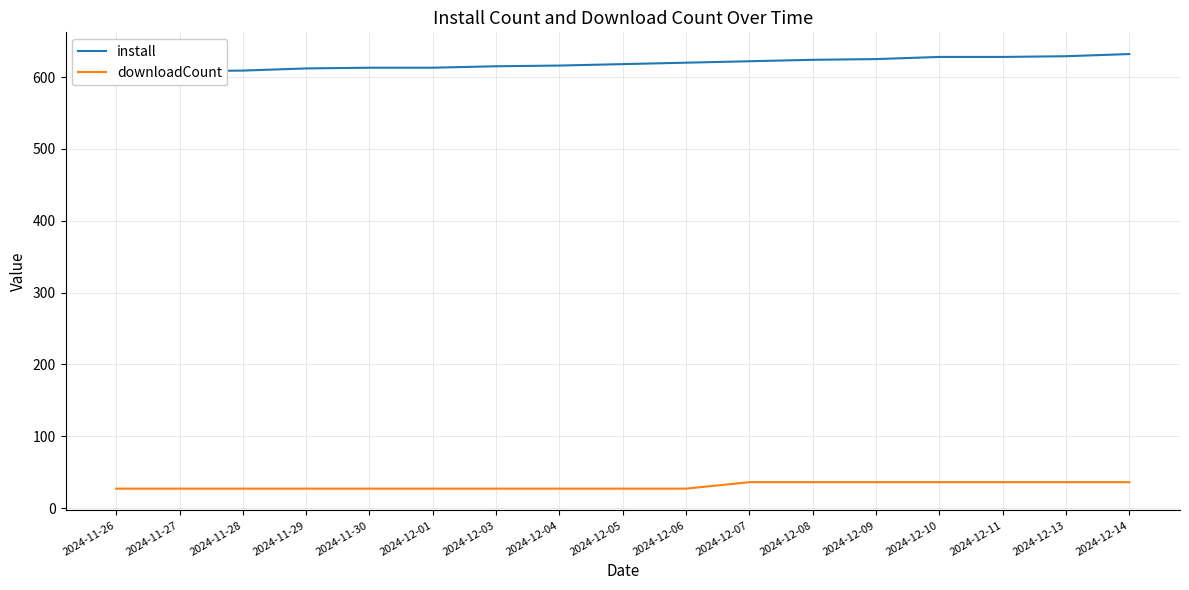

How many lines are shown in the chart?

2